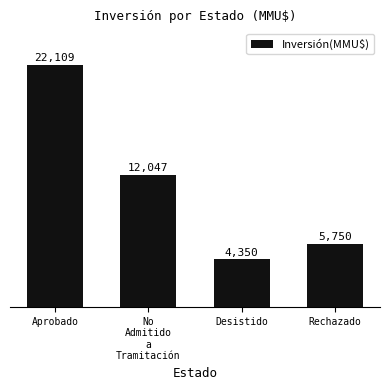

The chart shows a value of 5750 at Rechazado. True or false?

True